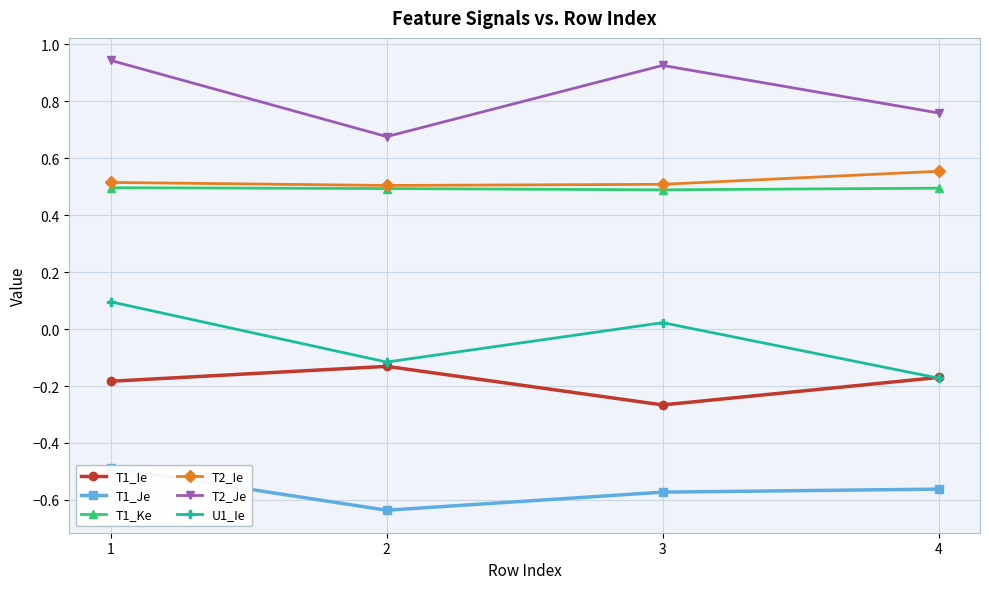

Reading left to right, transcribe all the data shown in this chart.

T1_Ie: 1=-0.2	2=-0.1	3=-0.3	4=-0.2
T1_Je: 1=-0.5	2=-0.6	3=-0.6	4=-0.6
T1_Ke: 1=0.5	2=0.5	3=0.5	4=0.5
T2_Ie: 1=0.5	2=0.5	3=0.5	4=0.6
T2_Je: 1=0.9	2=0.7	3=0.9	4=0.8
U1_Ie: 1=0.1	2=-0.1	3=0.0	4=-0.2